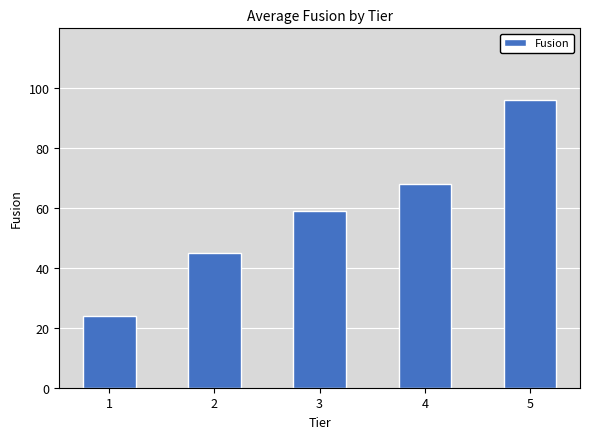

How many values are below 59?

2